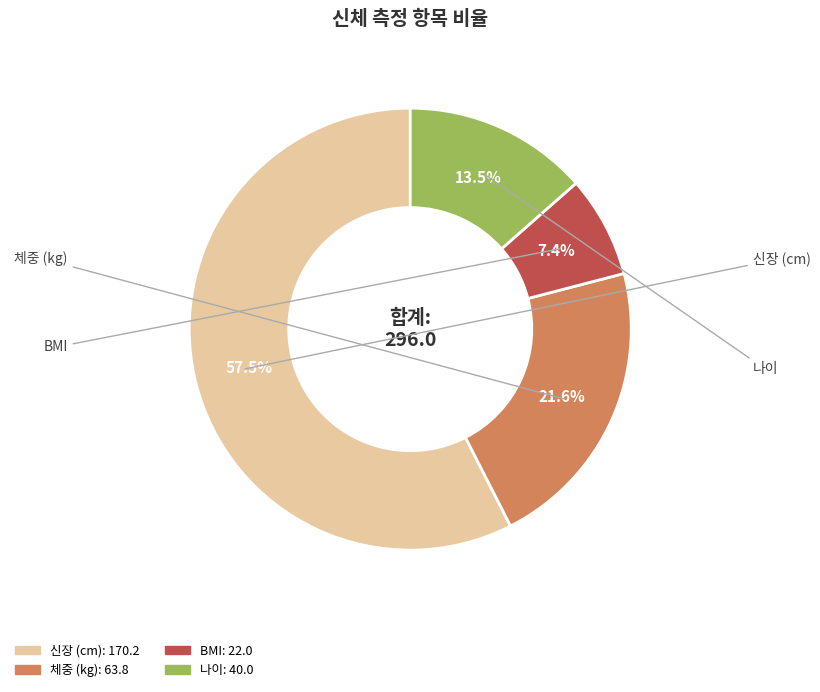

Does any single category account for the majority?

Yes